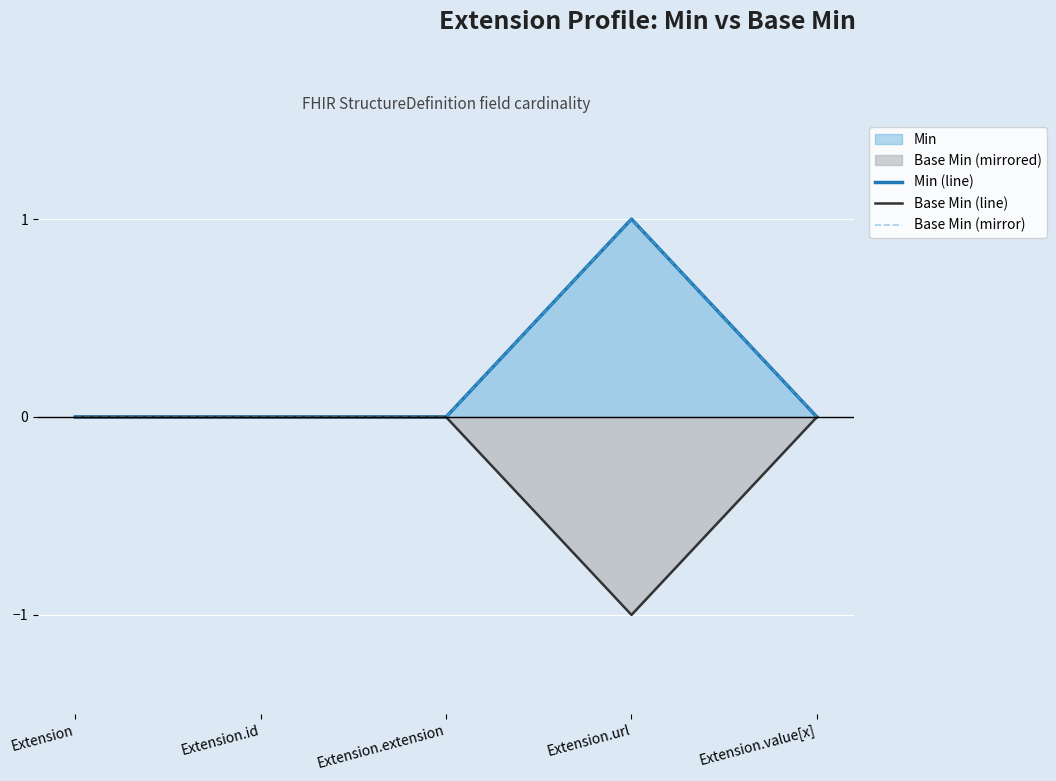

How many lines are shown in the chart?

3